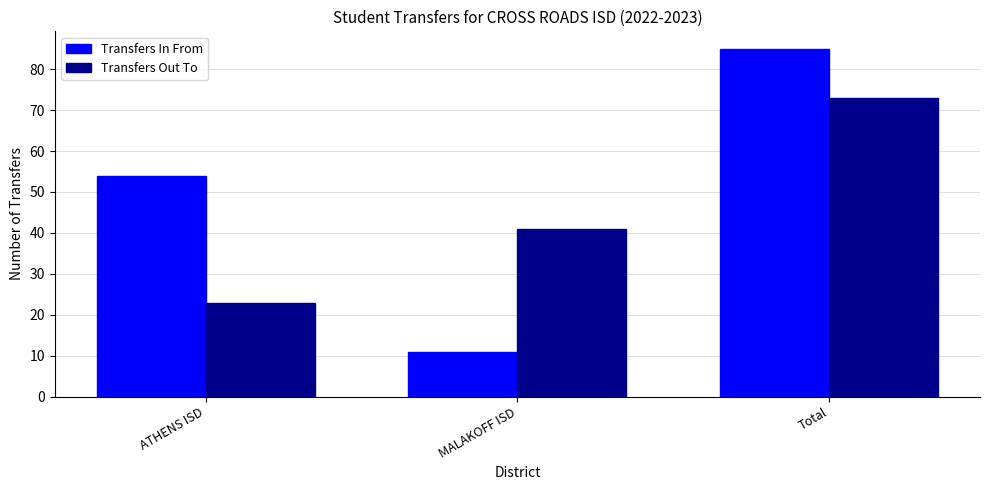

What is the spread (max minus min) of values at Total?

12